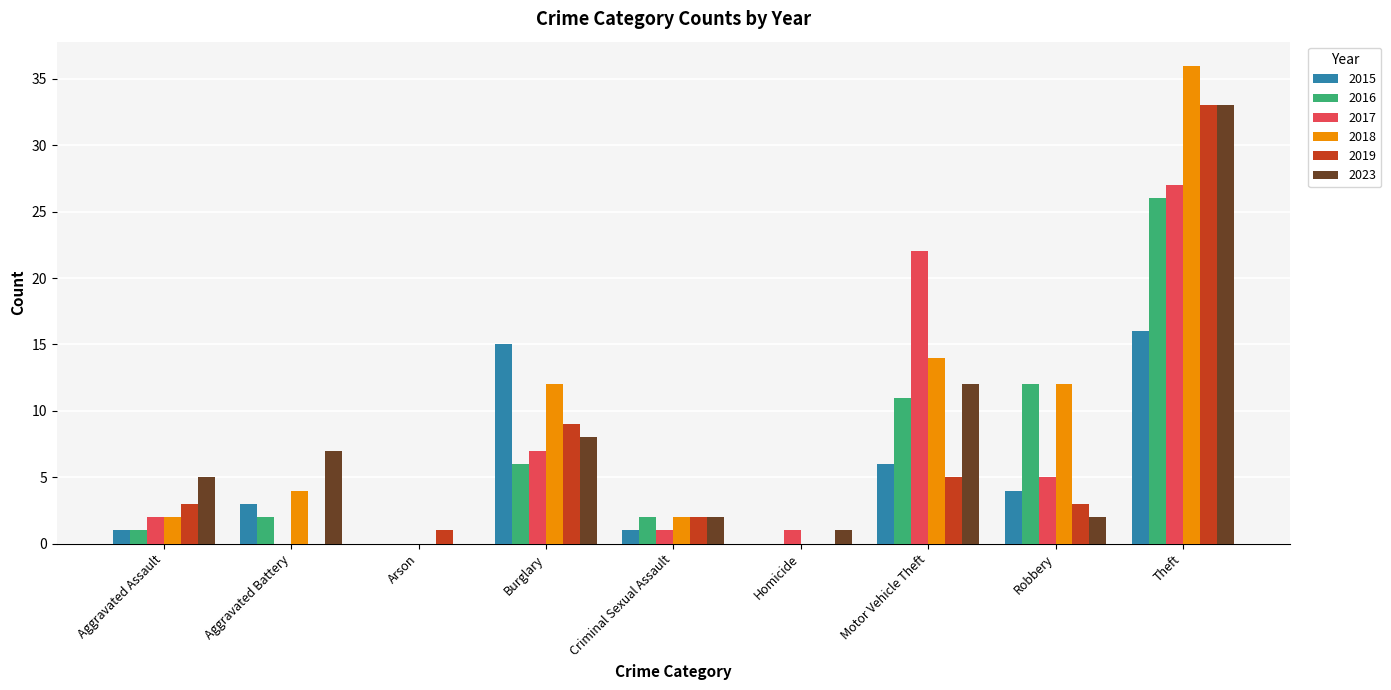

Which series has the widest spread of values?

2018